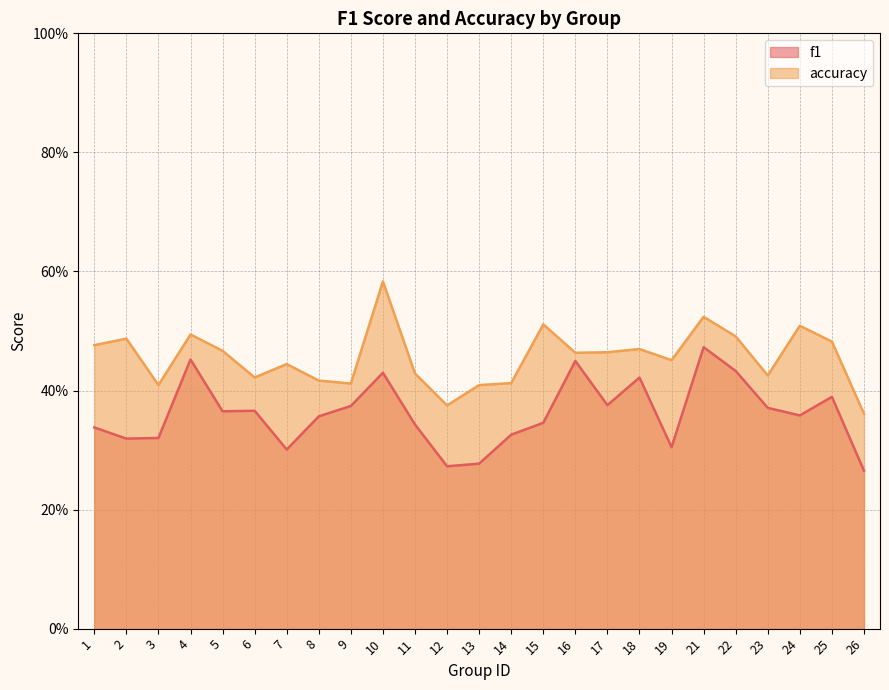

True or false: accuracy has more than 2 points higher than both neighbors.

True